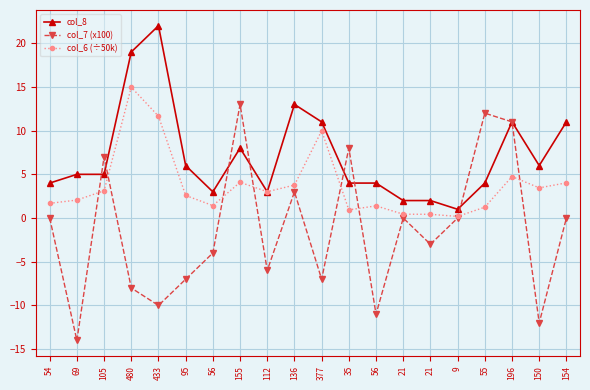

How many data points in col_6 (÷50k) are less than 3?

10